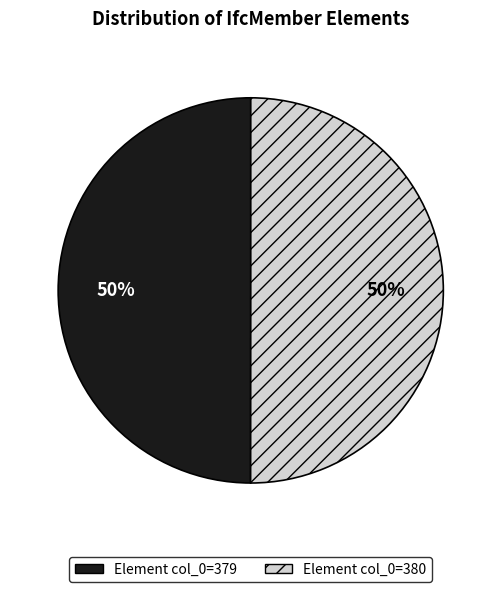

How many slices are in this pie chart?

2